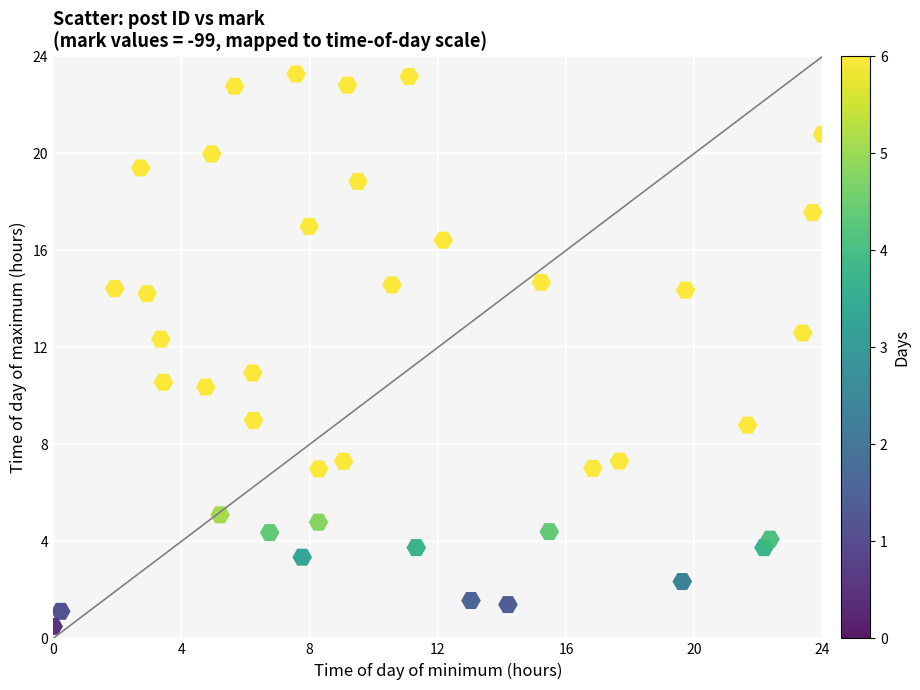

What is the range of X values (max minus min)?

24.0